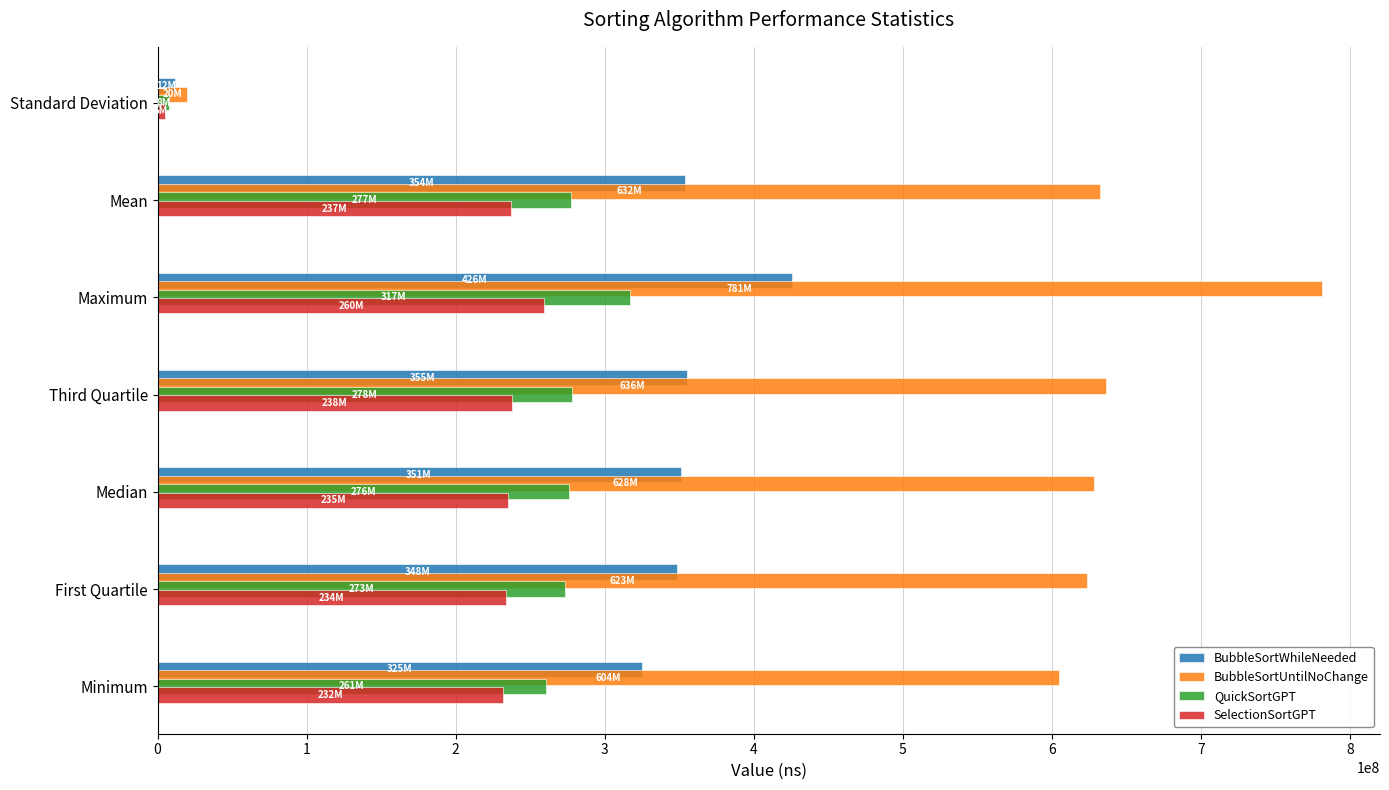

What is the average value of the SelectionSortGPT series?

205759302.0